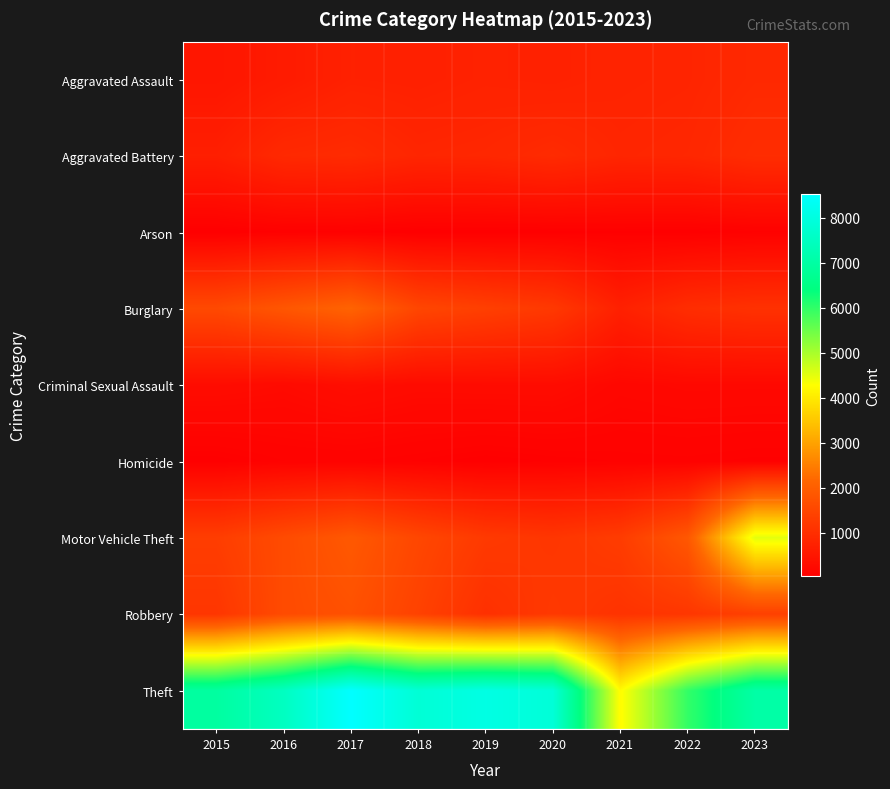

Rank the series at 2023 from lowest to highest value.

Homicide, Arson, Criminal Sexual Assault, Aggravated Assault, Aggravated Battery, Burglary, Robbery, Motor Vehicle Theft, Theft